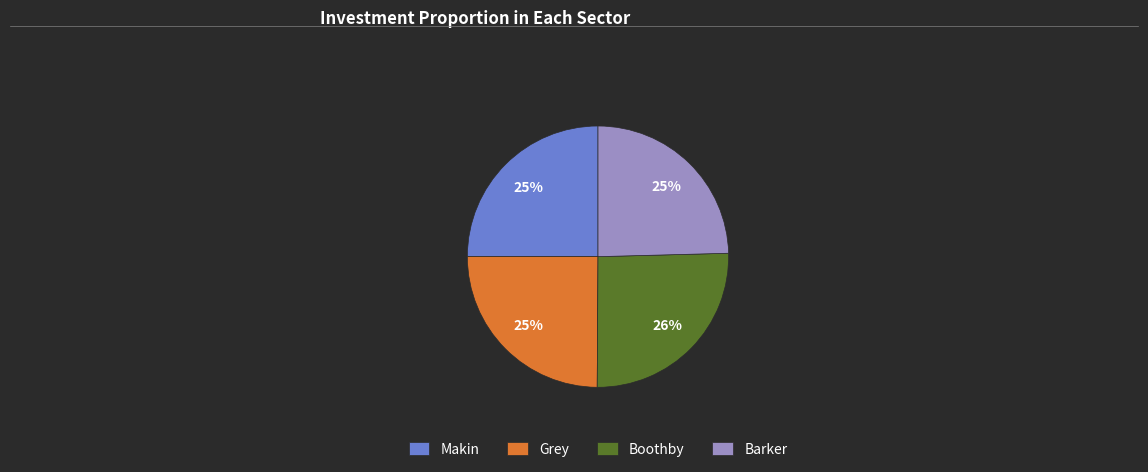

How many slices are in this pie chart?

4